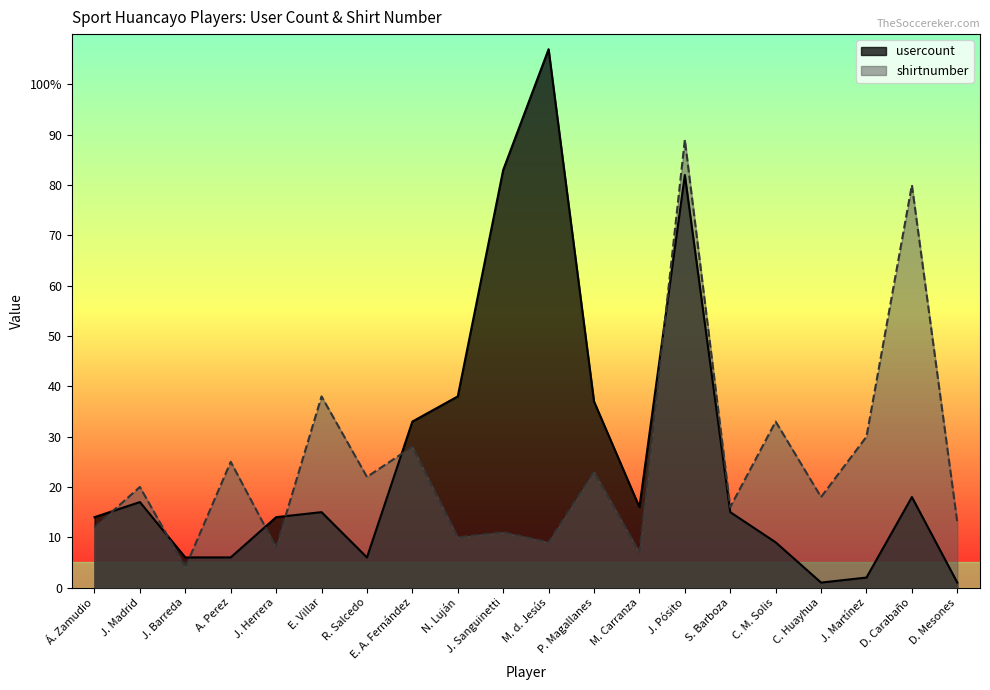

What is the difference between the highest and lowest values at C. M. Solis?

24